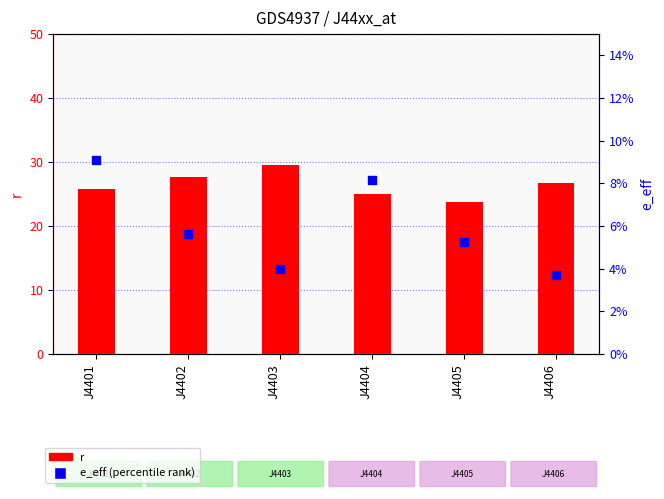

Is the value of e_eff at J4402 greater than the value of r at J4403?

No